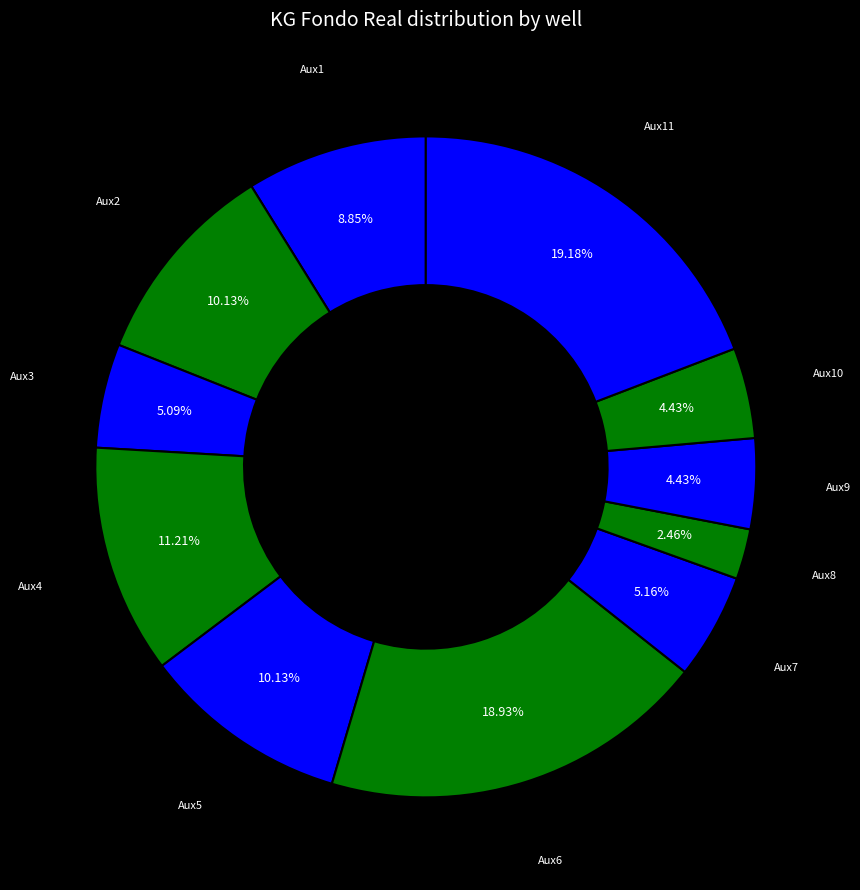

How many segments does this pie chart have?

11